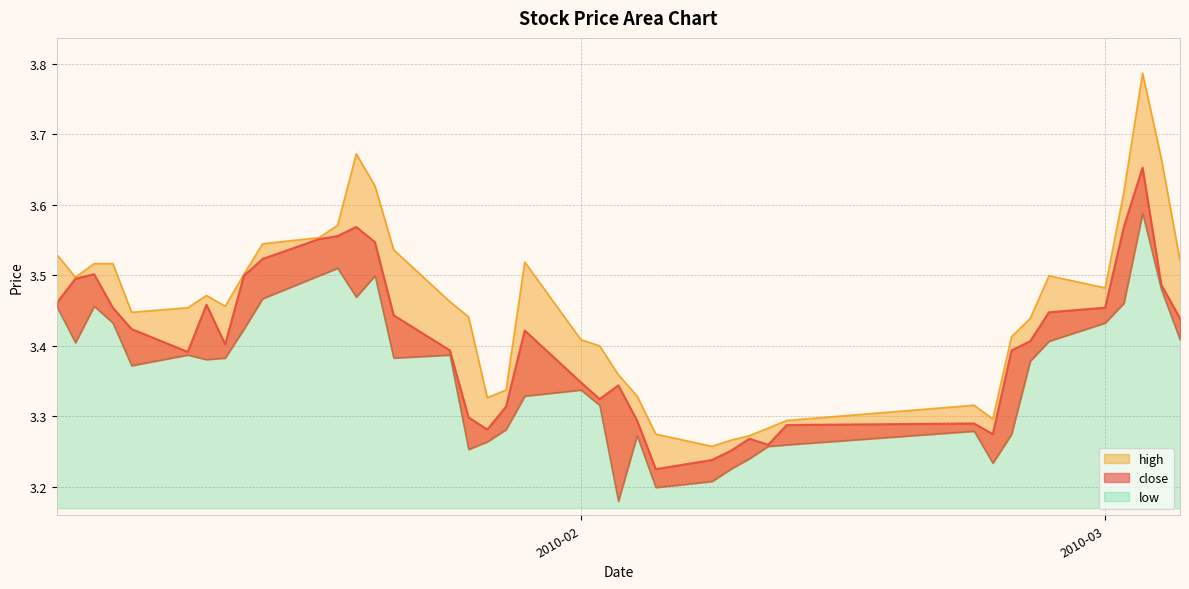

True or false: low and high intersect in this chart.

False